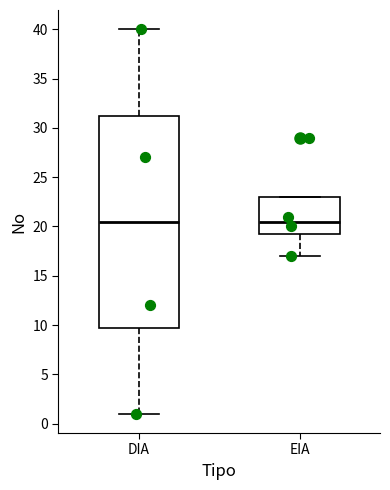

Reading left to right, transcribe this box plot: for each box, give where its median line is, the range the box spans, and where its two whiskers end, as read against the y-axis. The values are not printed on the chart, so give them approximately, as read against the axis.

DIA: median 20.5, box 10.0 to 31.5, whiskers 1.0 to 40.0
EIA: median 20.5, box 19.5 to 23.0, whiskers 17.0 to 23.0